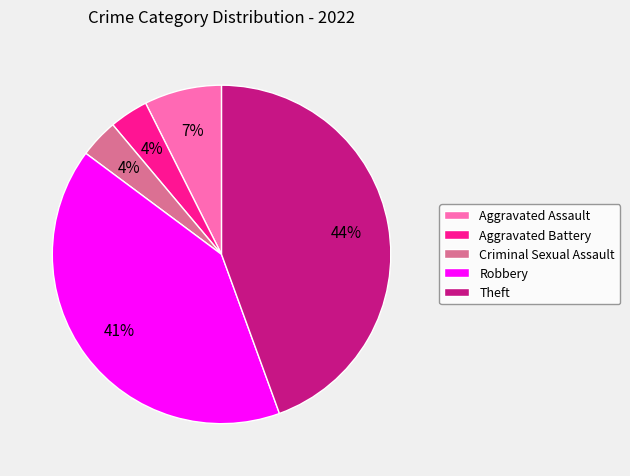

Count the number of slices in the pie.

5